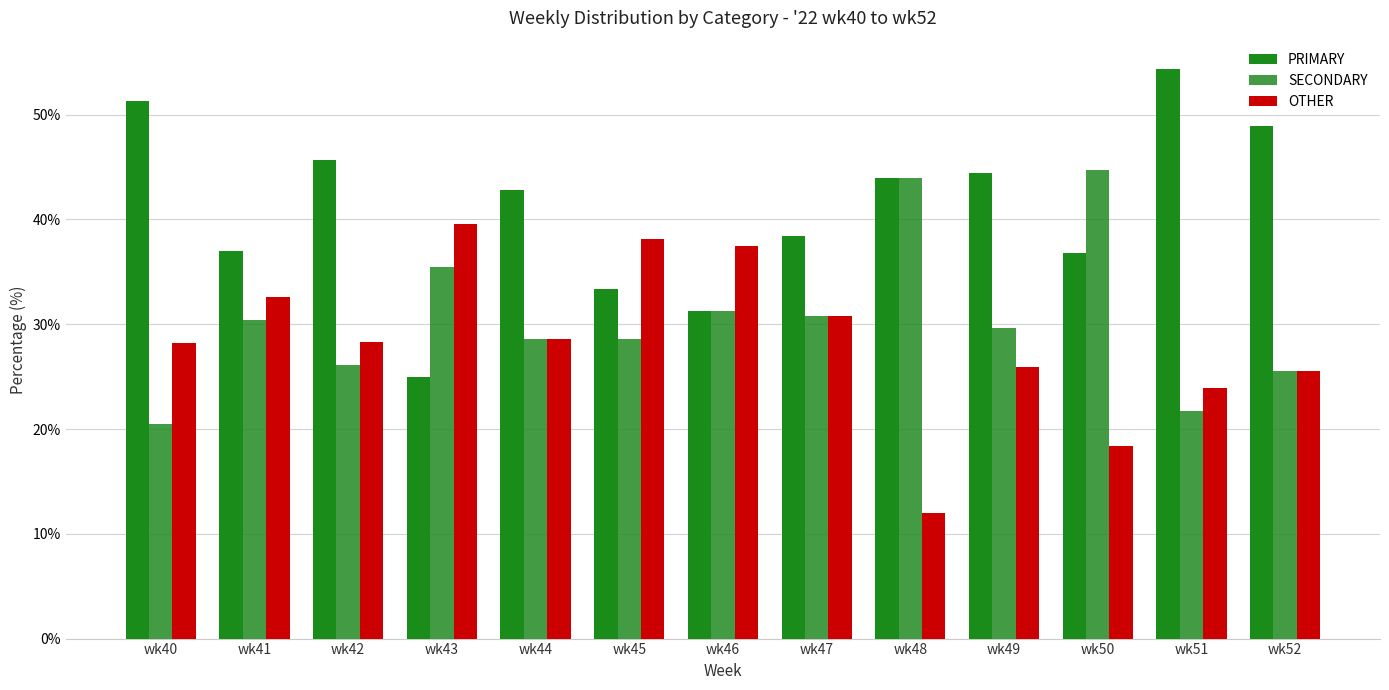

What is the average value of the PRIMARY series?

41.0